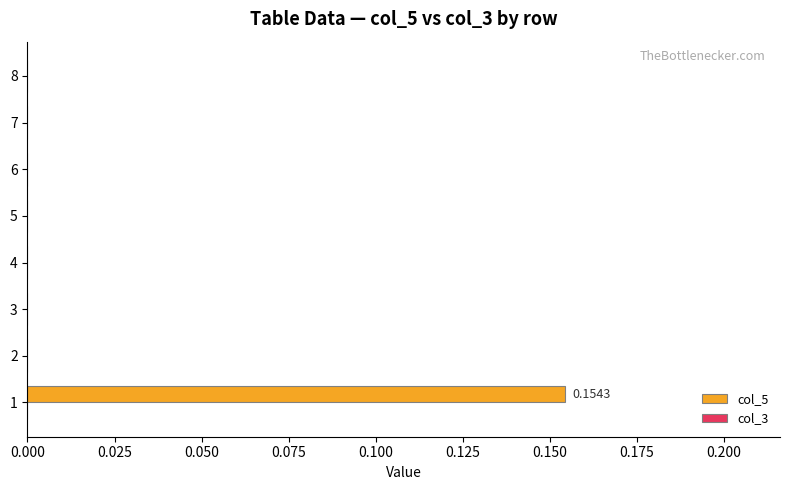

Are the bars horizontal?

Yes